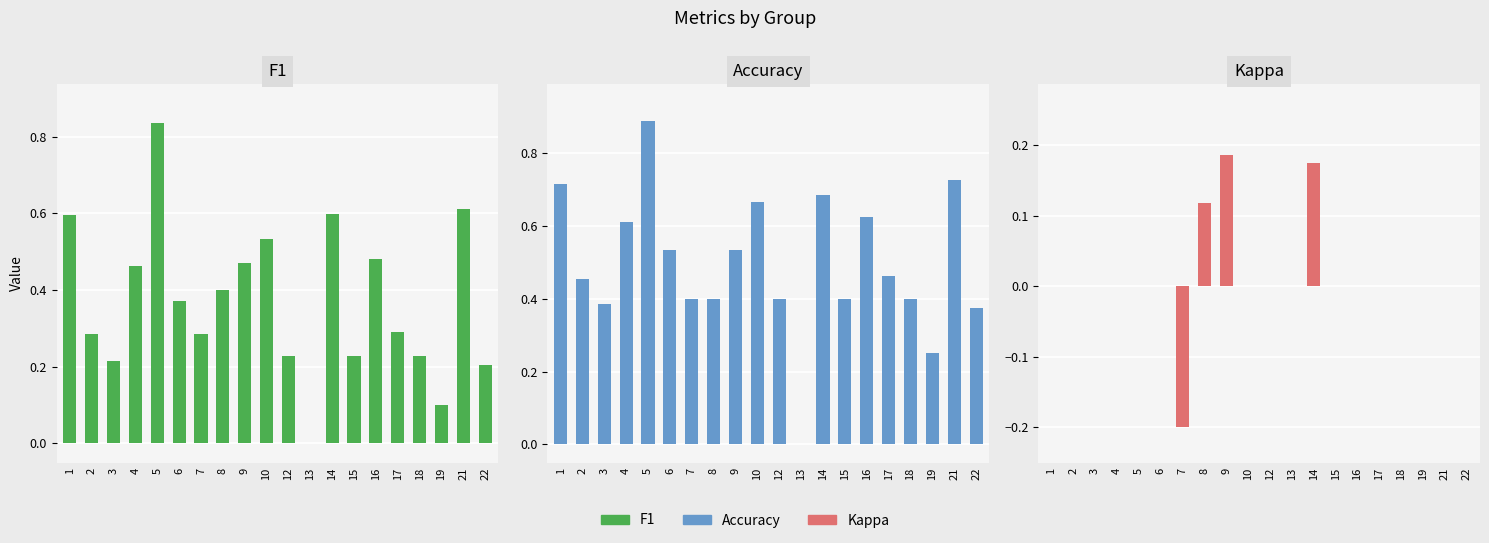

What is the maximum value for accuracy?

0.9